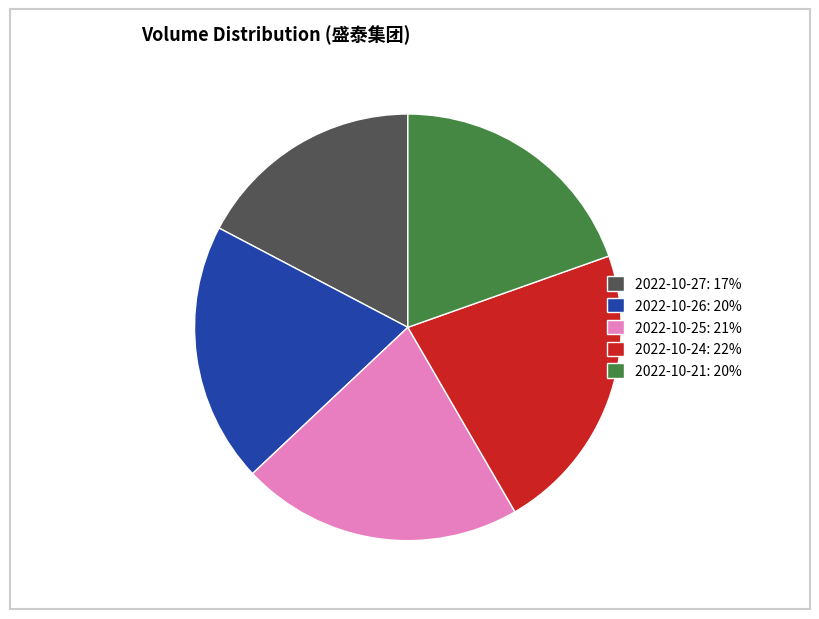

True or false: 2022-10-25 accounts for 30% of the total.

False